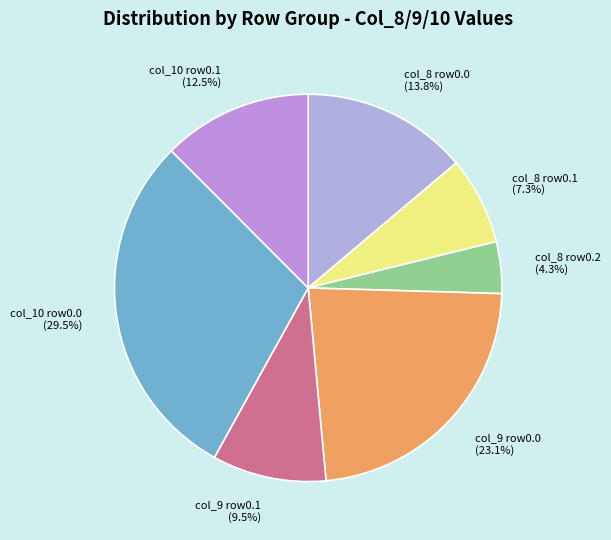

How many segments does this pie chart have?

7